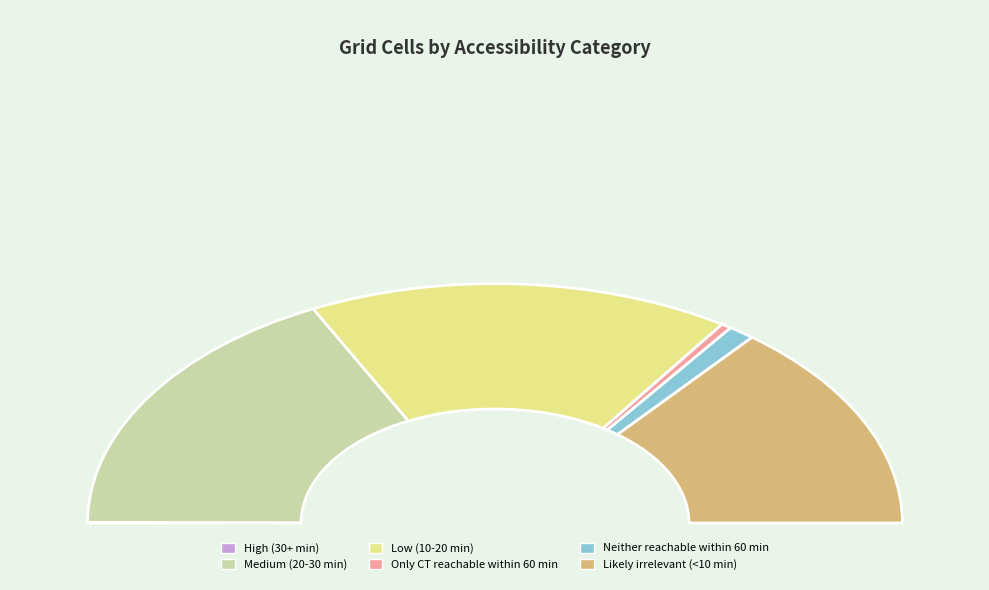

Is Neither reachable within 60 min the majority of the pie?

No